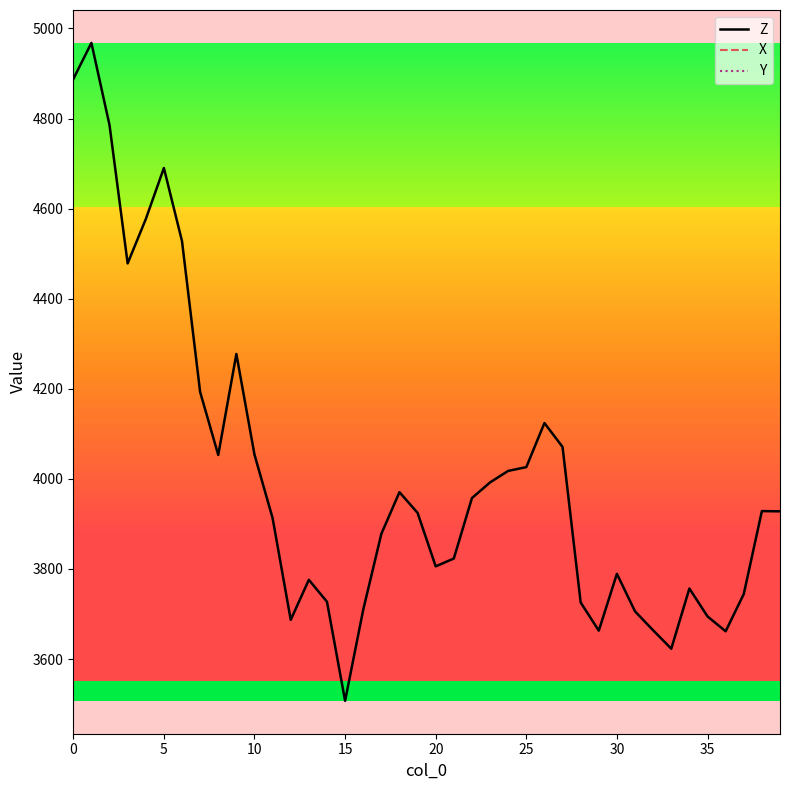

What value does the X series have at 24?

8.7